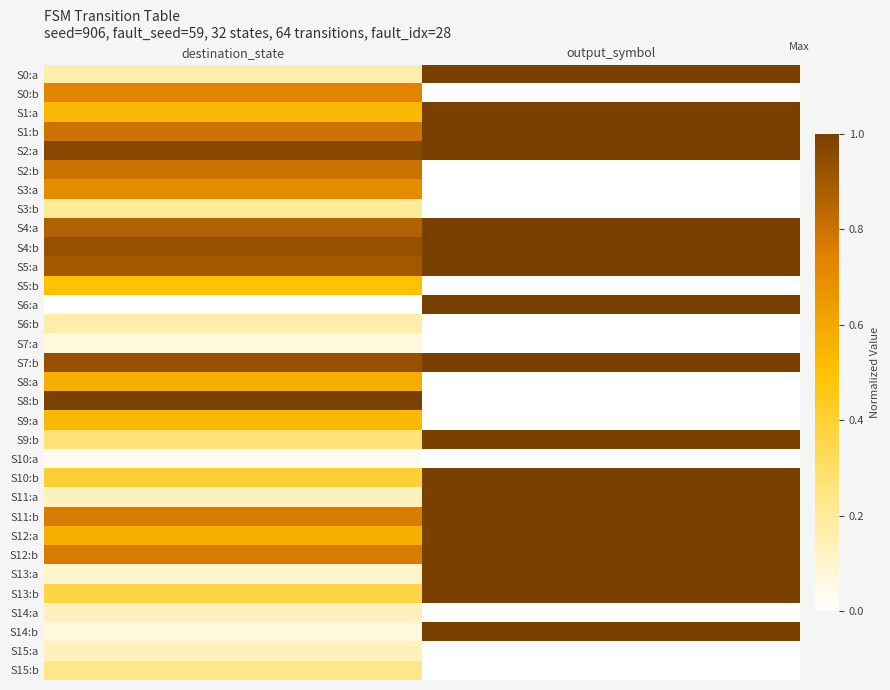

Which category has the lowest value across all series?

output_symbol